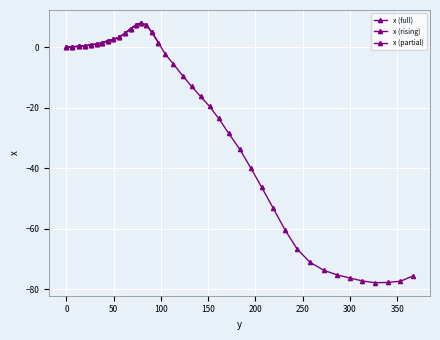

What is the sum of the values at 6.3 and 141.9?

-16.0